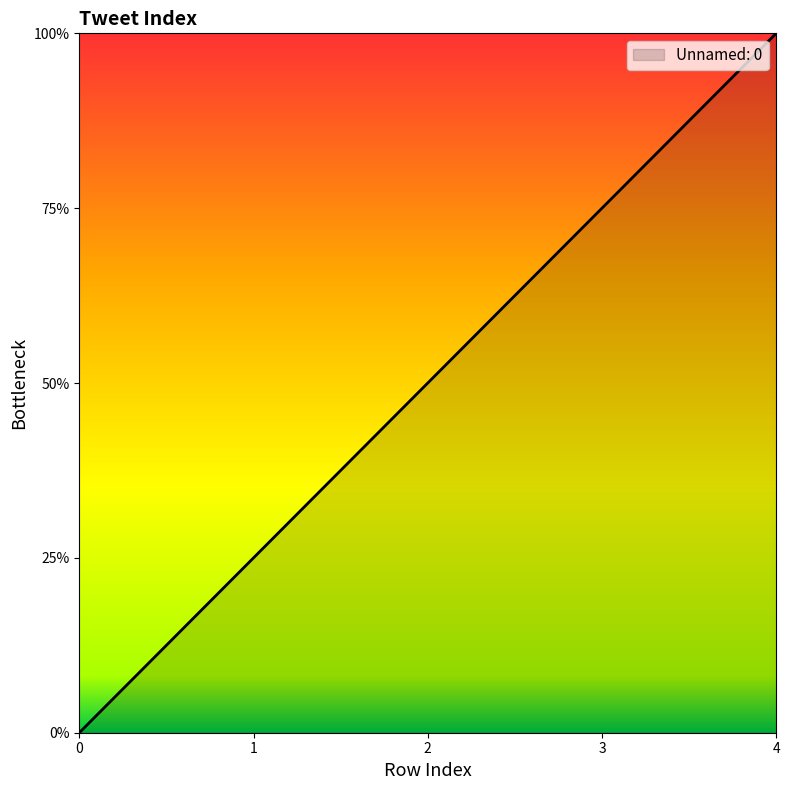

True or false: the data has more than 1 interior local peaks.

False